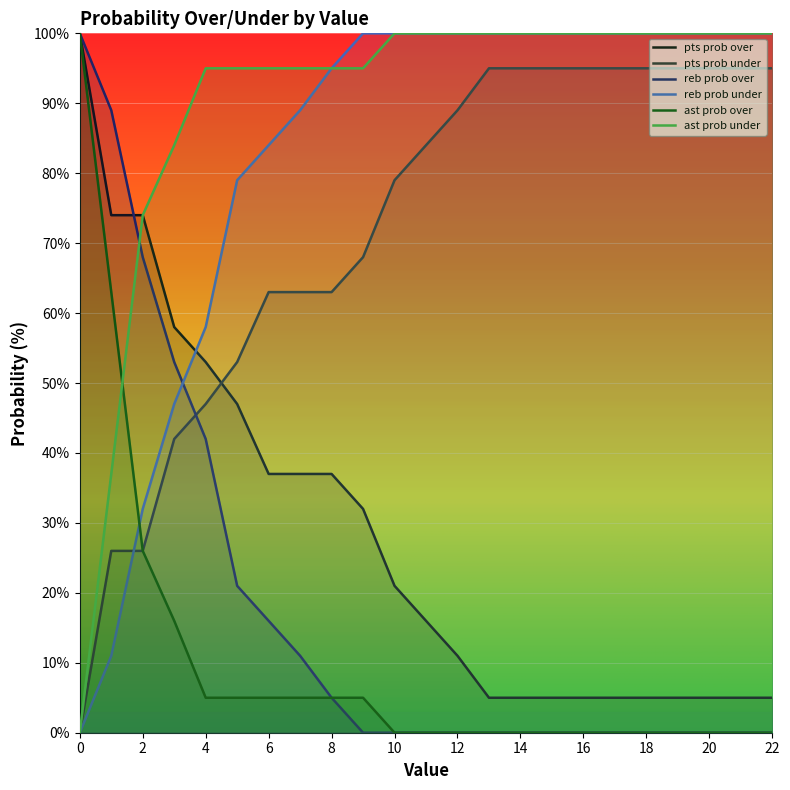

What is the value of the ast prob under point at the 19th from the left?

100